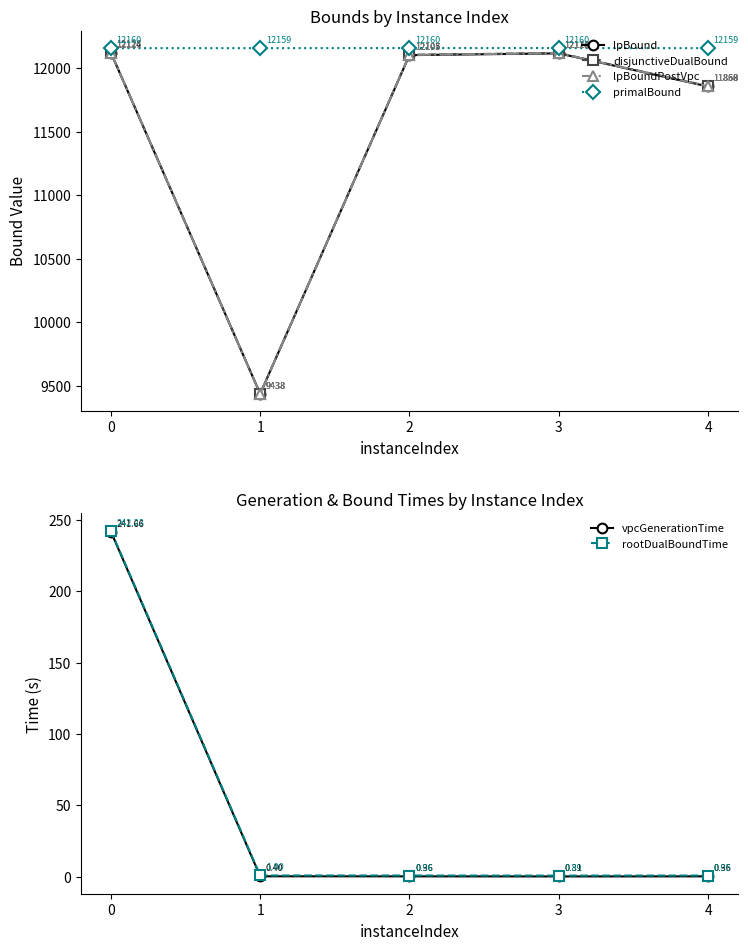

What value does the lpBoundPostVpc series have at 0?

12124.9